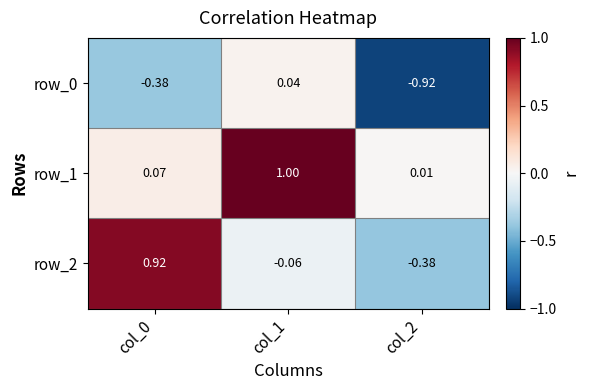

How many values in the row_2 series exceed 0?

1